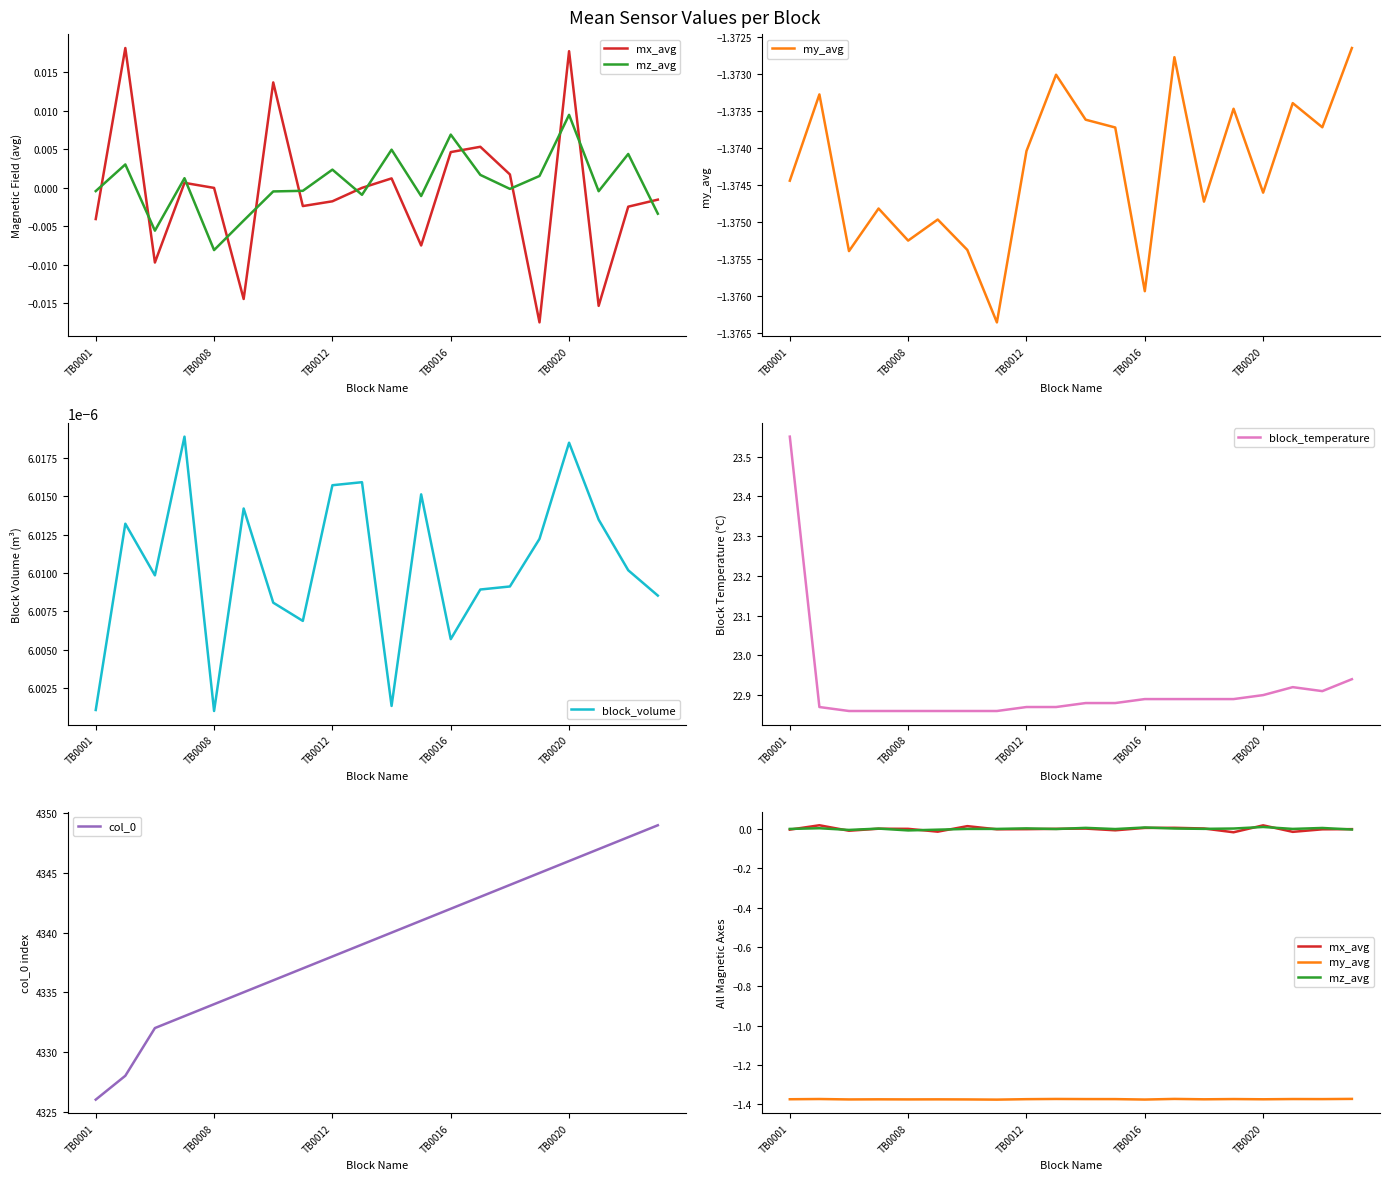

True or false: col_0 has a value of 4334 at TB0008.

True